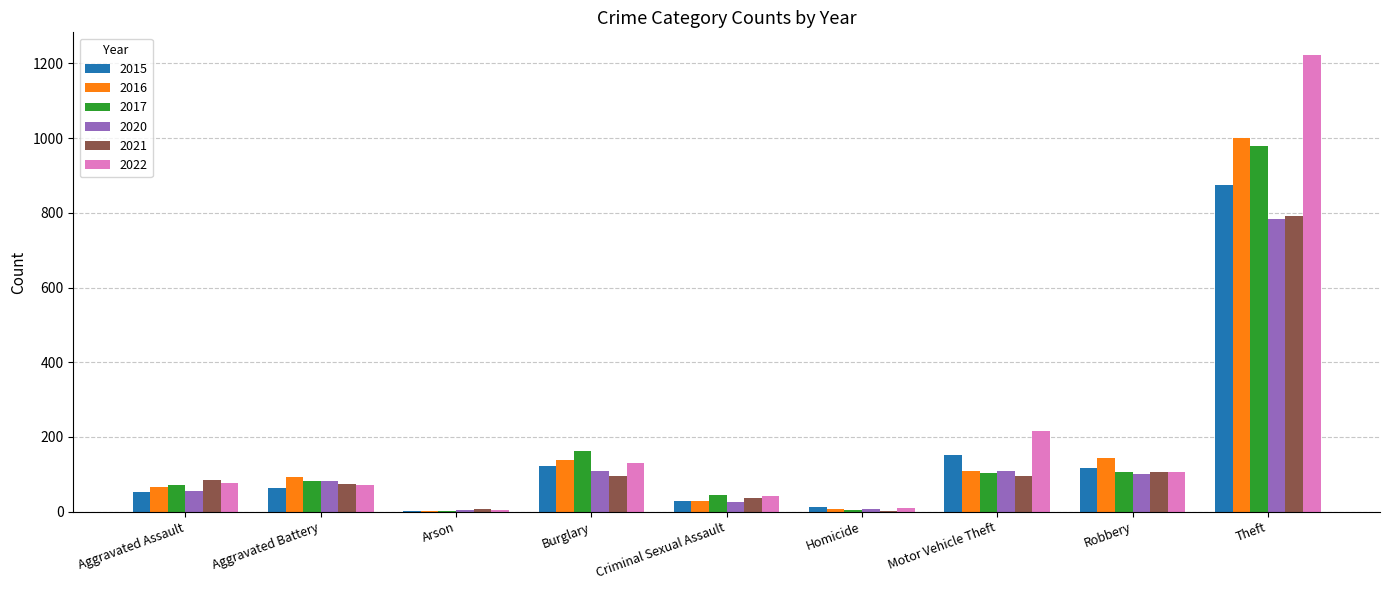

Which series has the widest spread of values?

2022